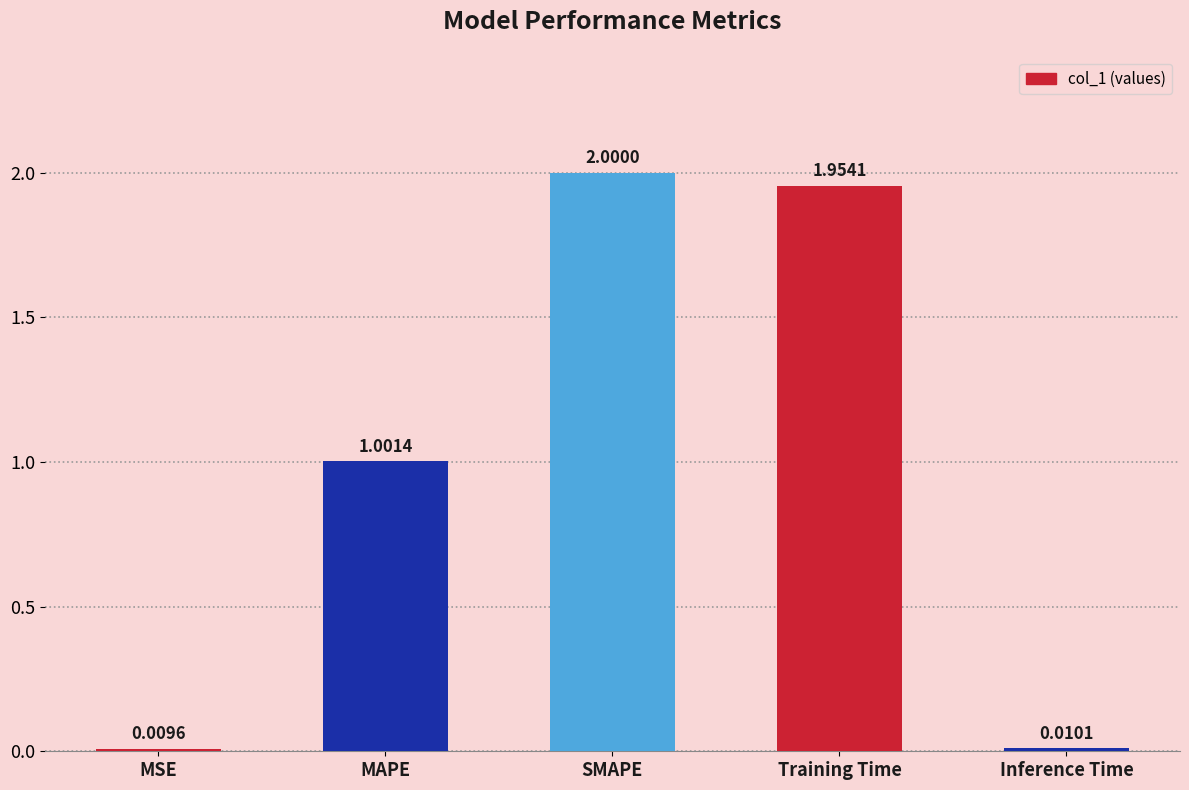

Where is the data nearest to the value 1?

MAPE